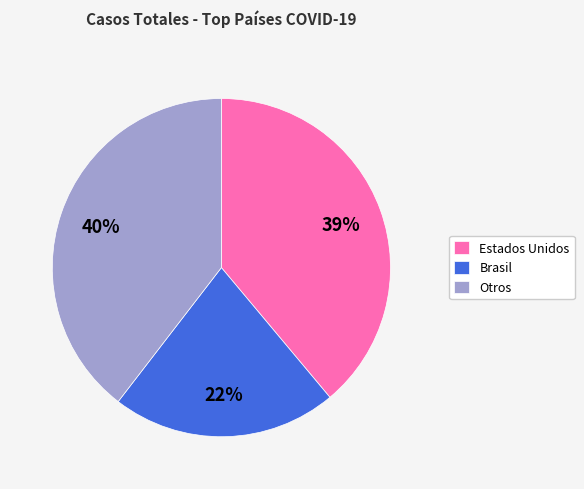

Which slice is the smallest?

Brasil